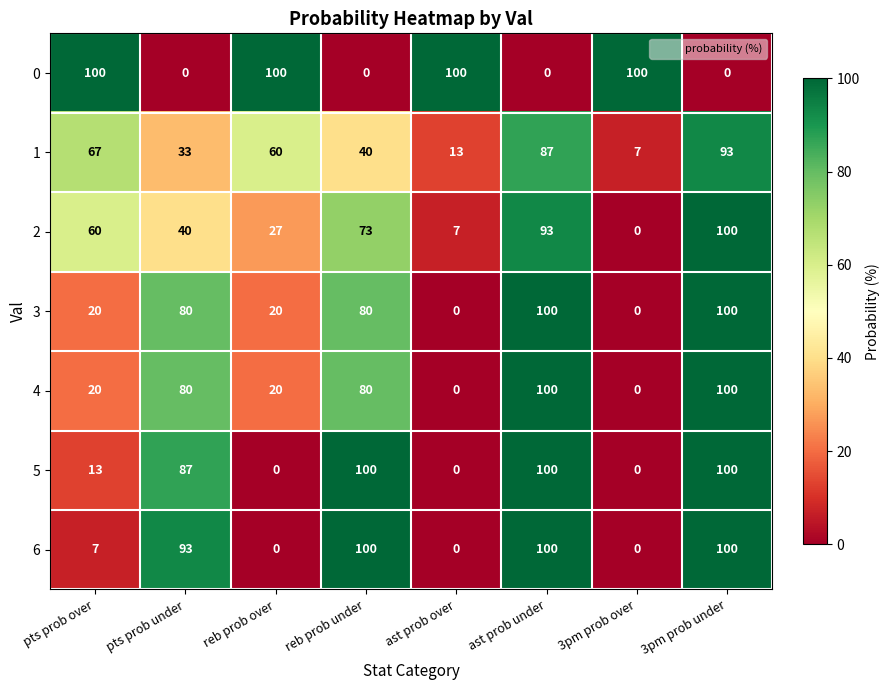

What is the average value of the 6 series?

50